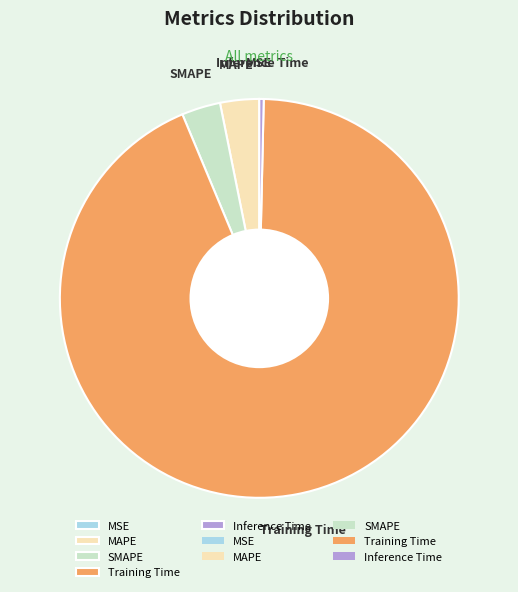

Is it true that MAPE is 3% of the pie?

True